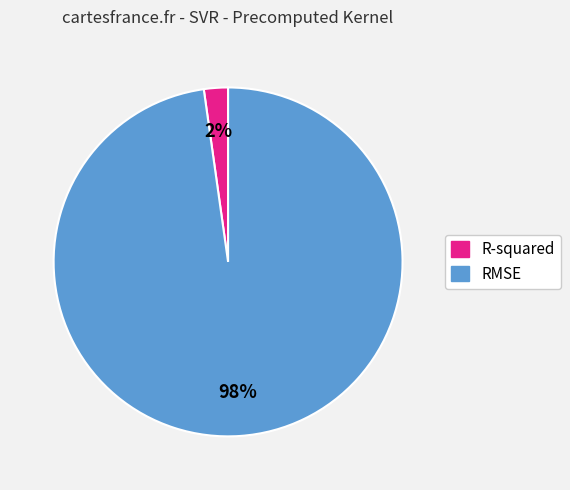

To the nearest percent, what portion does RMSE represent?

98%